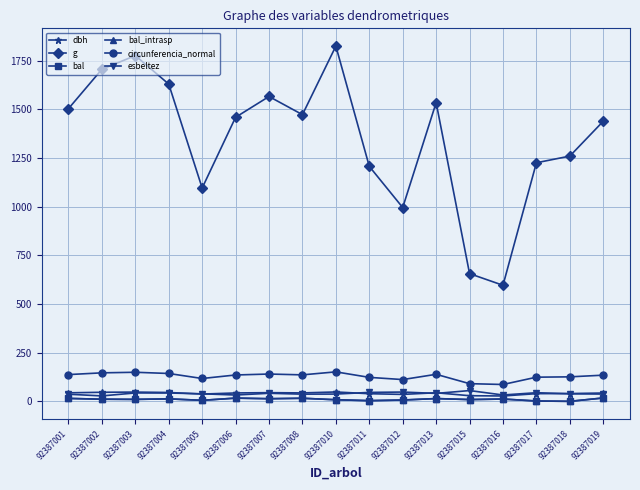

Is it true that bal_intrasp equals 10.9 at 92387002?

True